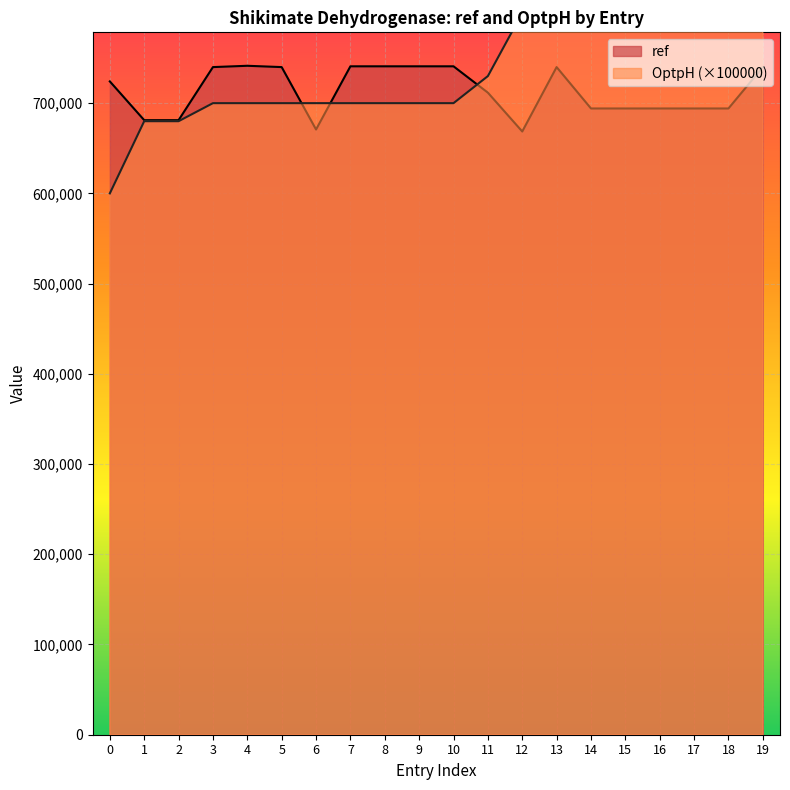

Reading right to left, transcribe all the data shown in this chart.

ref: 739956.0	694093.0	694093.0	694093.0	694093.0	694093.0	739956.0	668576.0	711616.0	740821.0	740821.0	740821.0	740821.0	670786.0	739956.0	741411.0	739956.0	681134.0	681134.0	724089.0
OptpH: 880000.0	880000.0	880000.0	880000.0	880000.0	880000.0	800000.0	800000.0	730000.0	700000.0	700000.0	700000.0	700000.0	700000.0	700000.0	700000.0	700000.0	680000.0	680000.0	600000.0